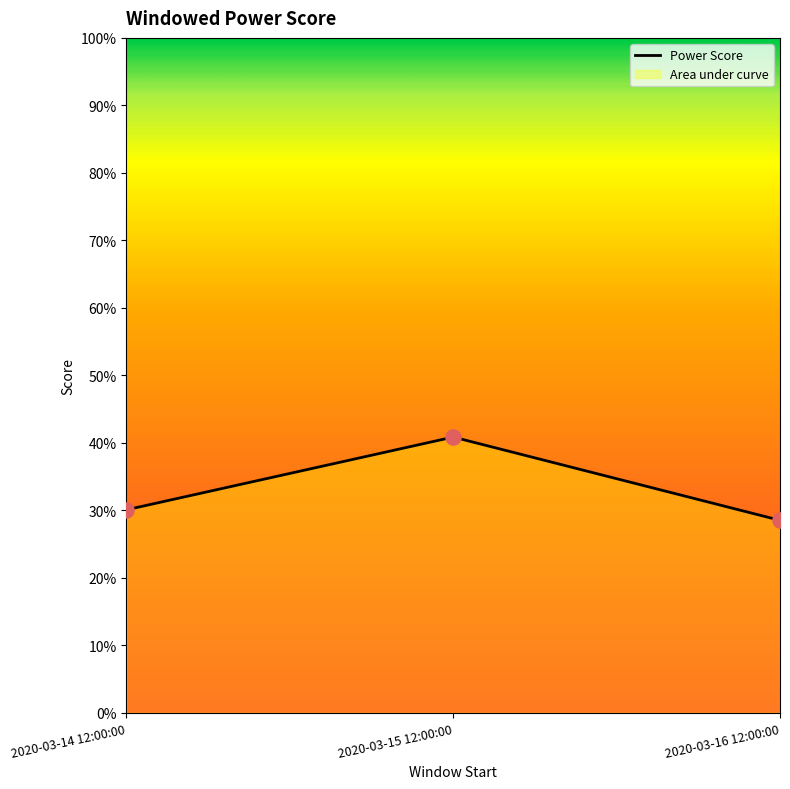

What is the change in value from 2020-03-14 12:00:00 to 2020-03-15 12:00:00?

+0.1